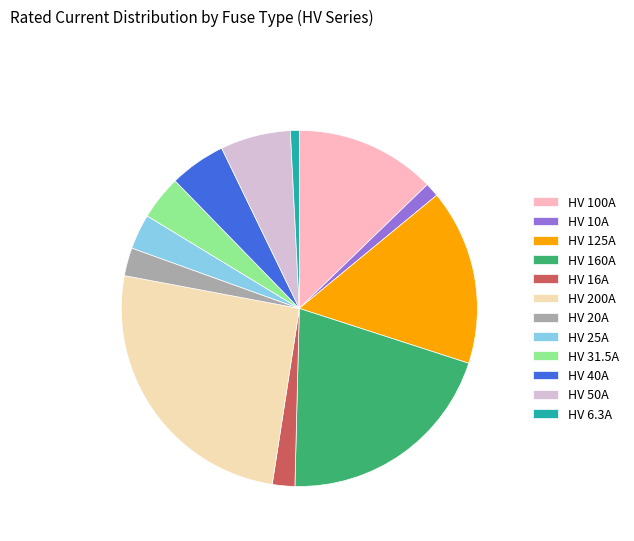

Combined, do HV 16A and HV 125A account for over 50%?

No